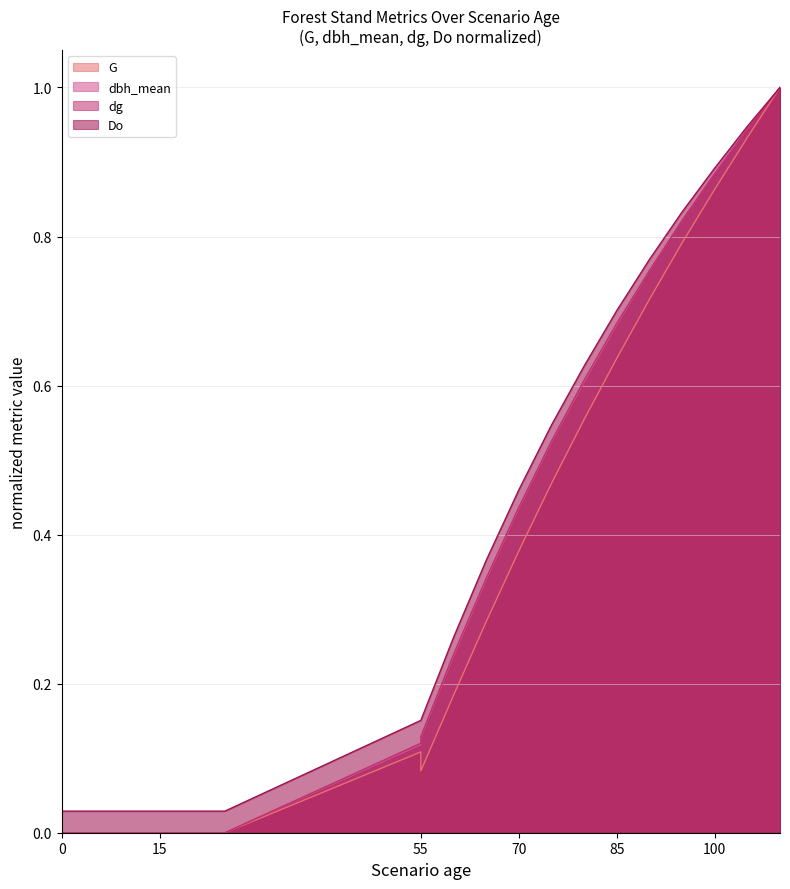

Rank the series by their maximum value, from highest to lowest.

G, dbh_mean, dg, Do